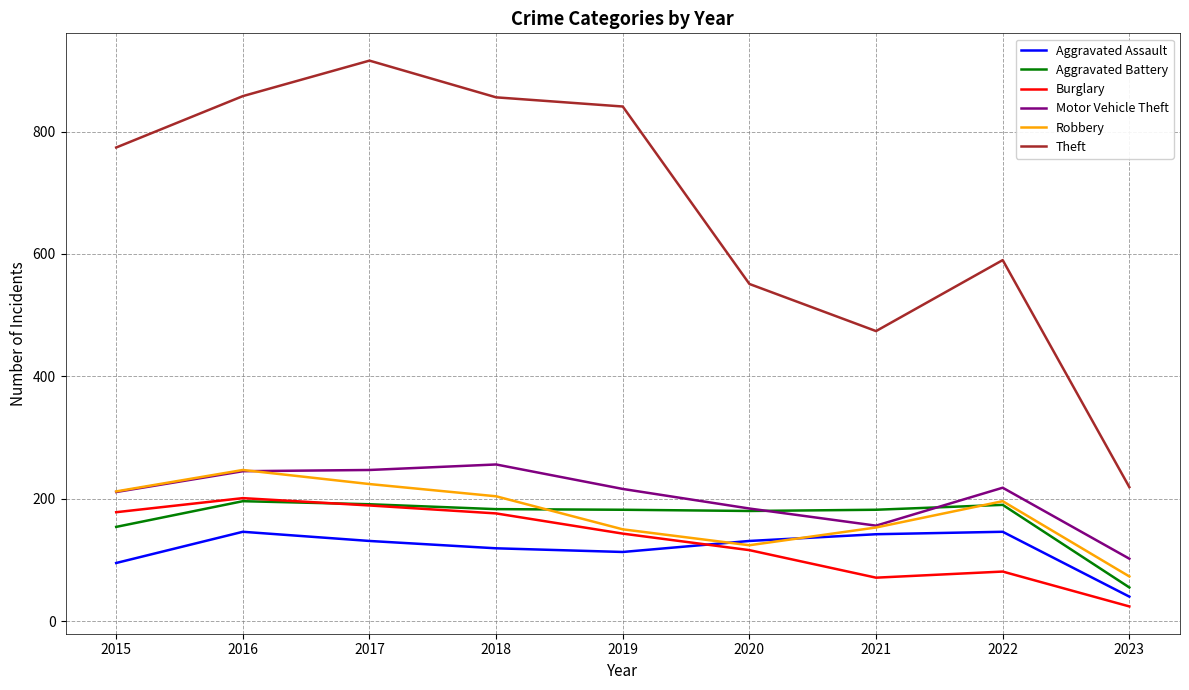

Which series has the largest total across all categories?

Theft